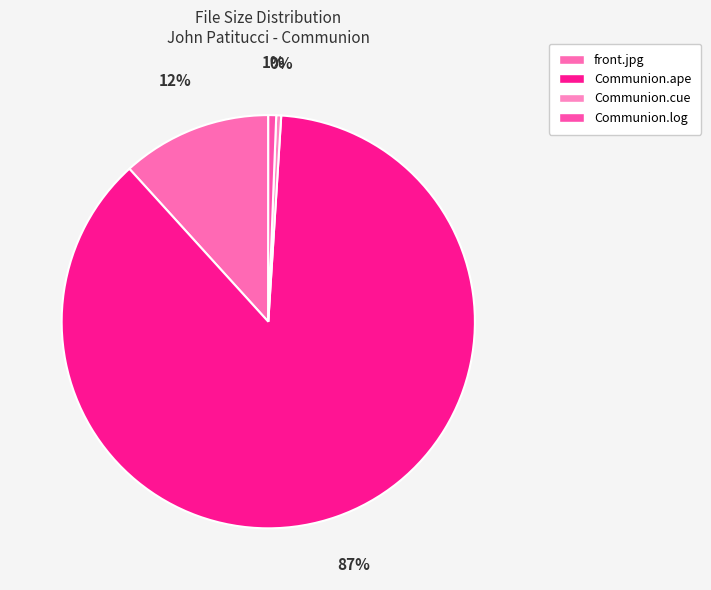

How many segments does this pie chart have?

4